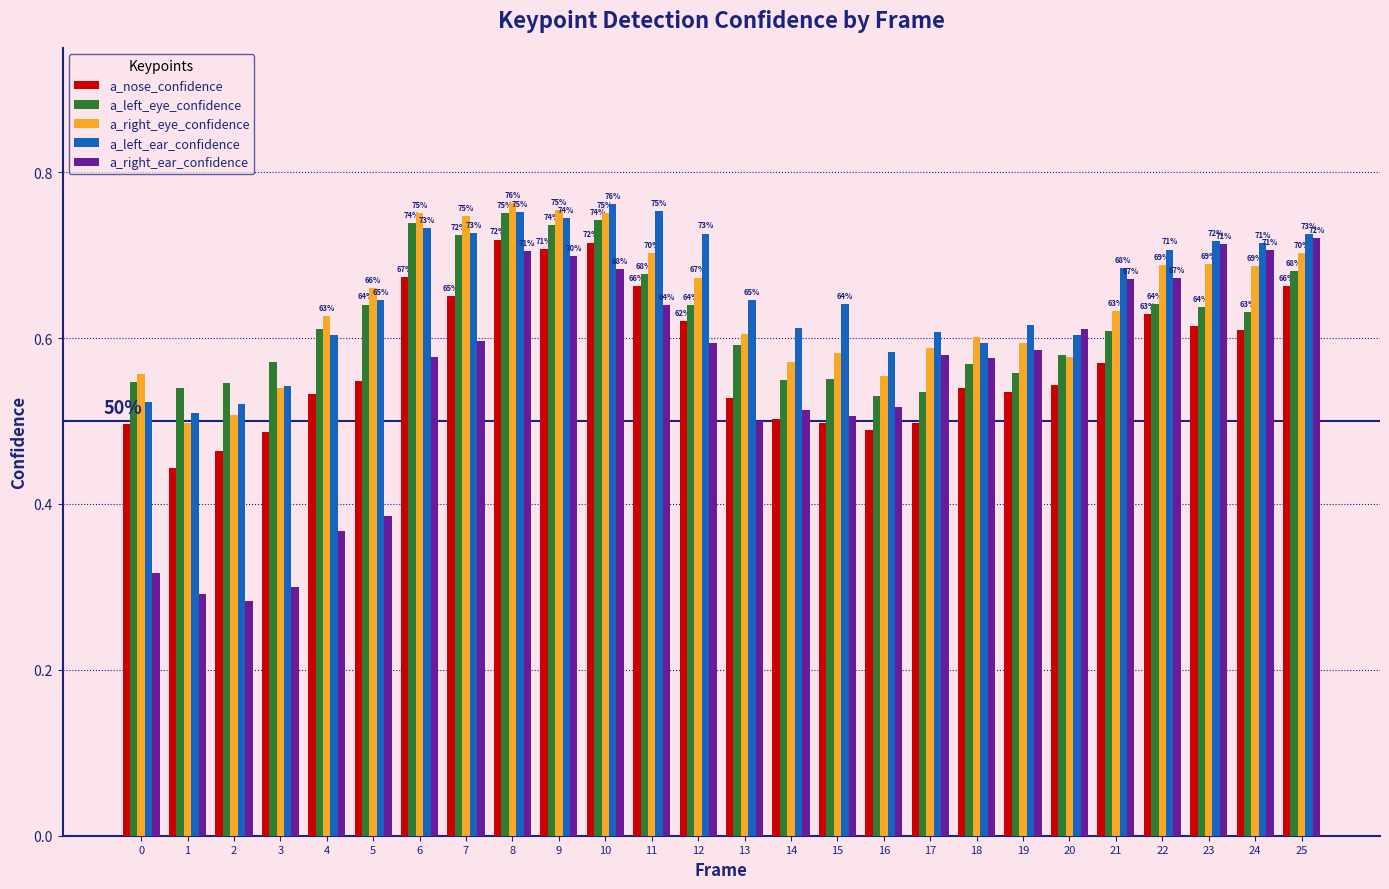

Which series has the largest range (max minus min)?

a_right_ear_confidence